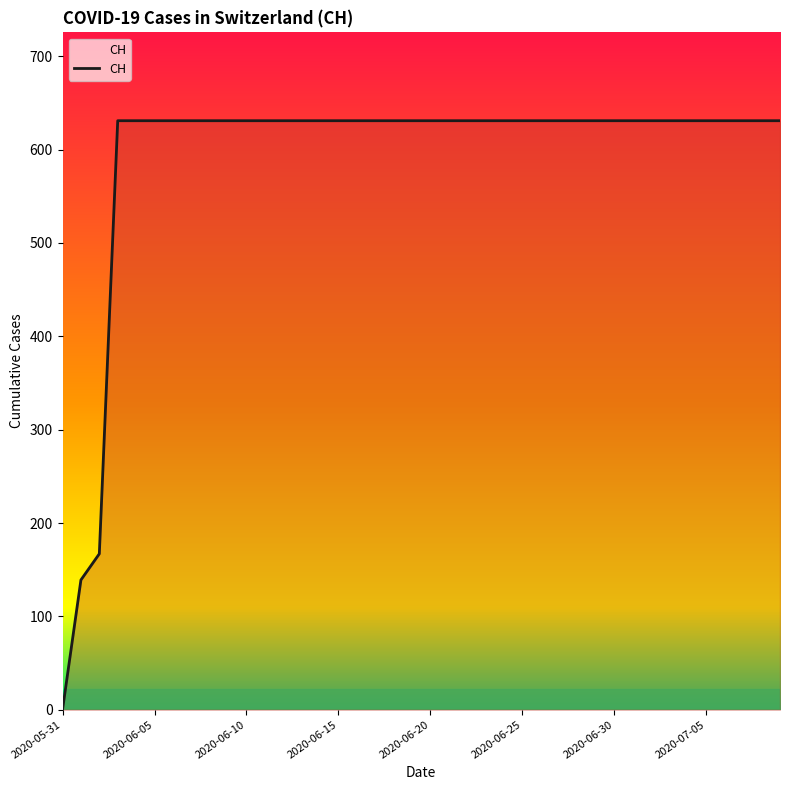

What is the difference between the maximum and minimum values?

631